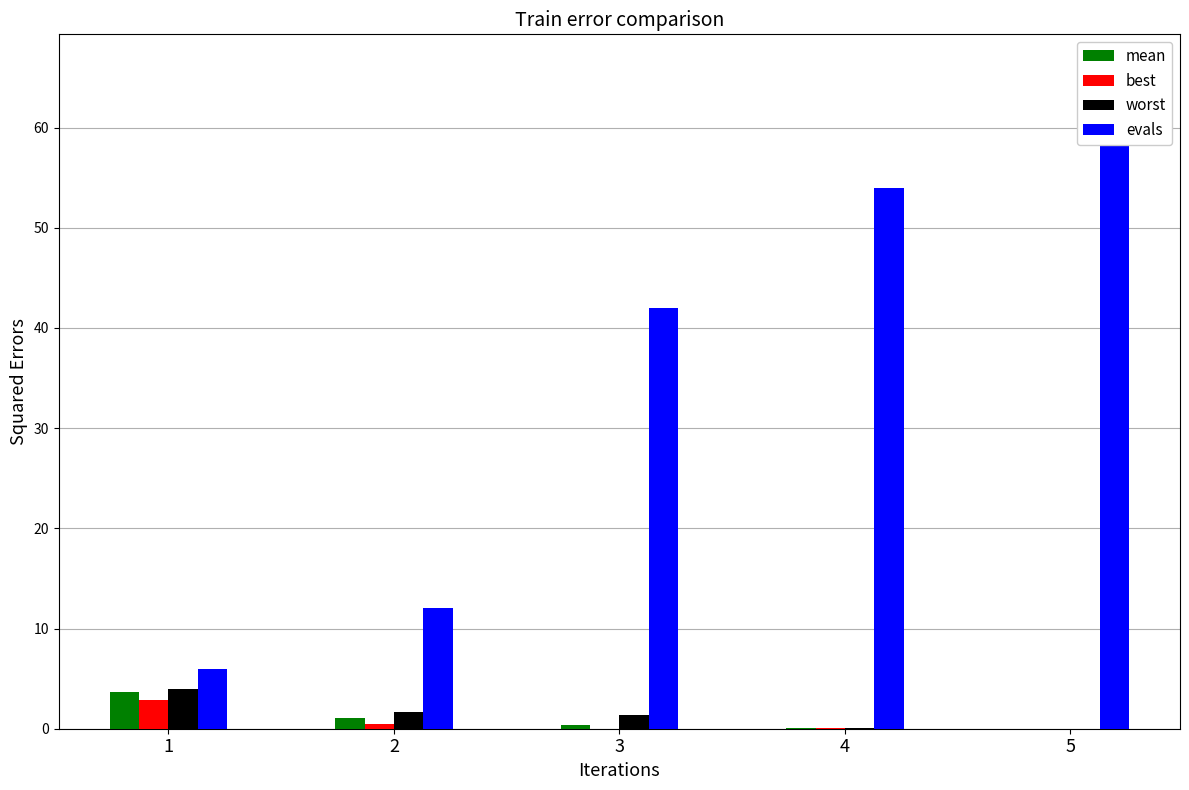

What is the sum of all worst values?

7.1